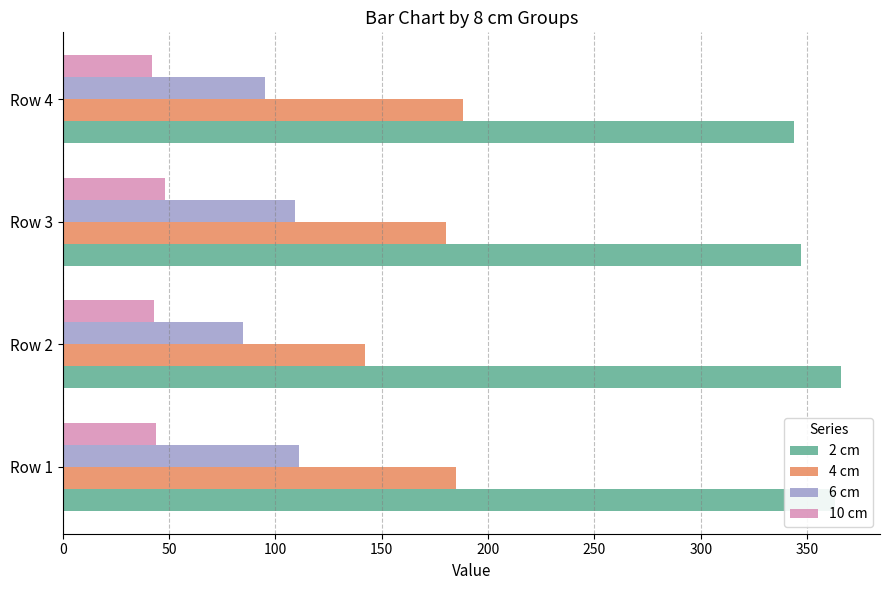

List the series in order of their overall mean, highest first.

2 cm, 4 cm, 6 cm, 10 cm